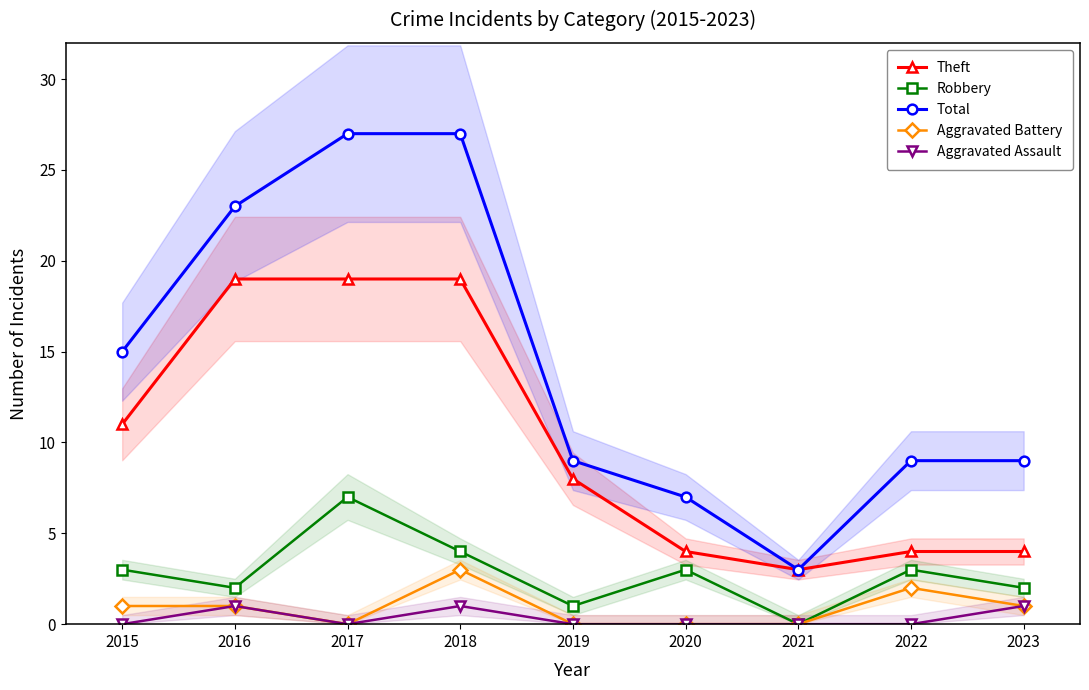

At 2015, list the series in order from smallest to largest.

Aggravated Assault, Aggravated Battery, Robbery, Theft, Total